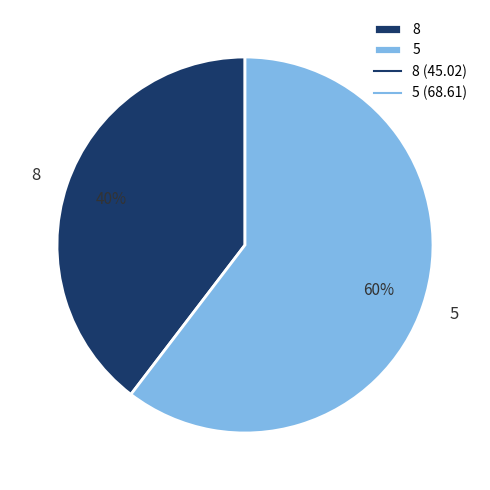

To the nearest percent, what portion does 8 represent?

40%